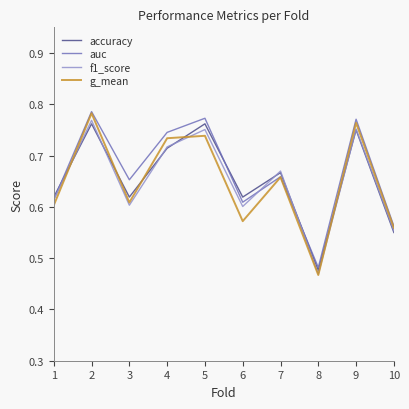

Between 4 and 10, which series saw the biggest shift?

auc